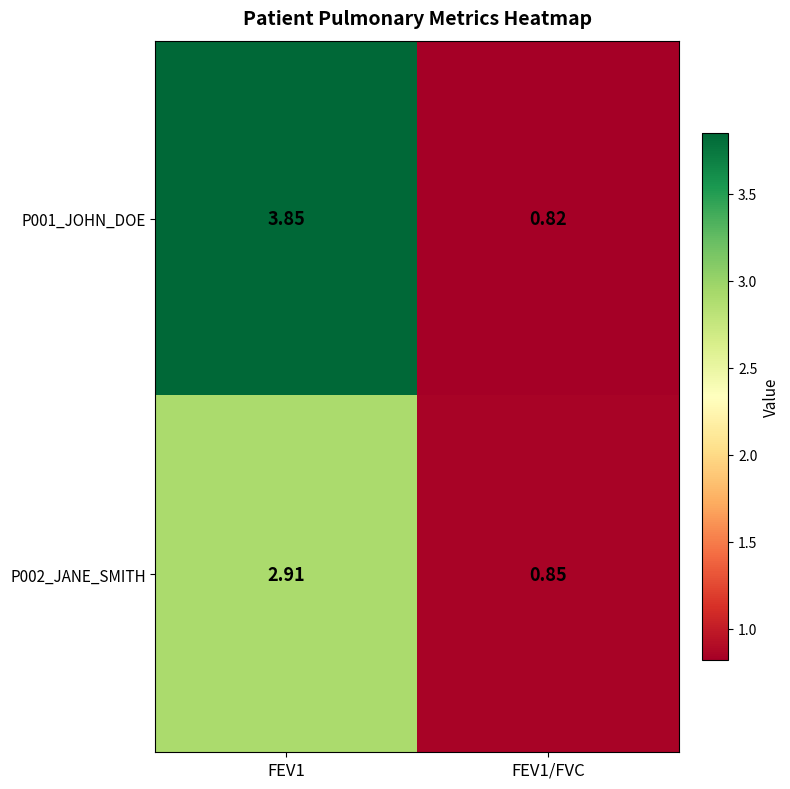

At which category is the sum across all series the highest?

FEV1